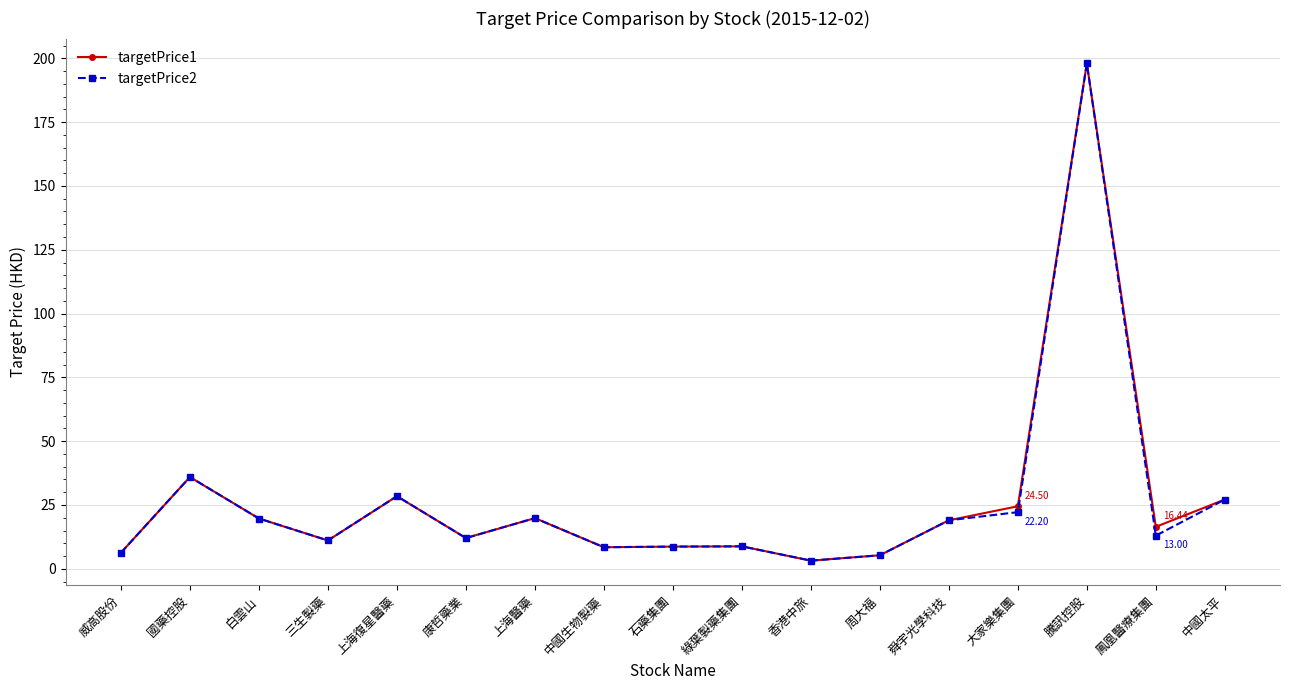

At which label is targetPrice1 closest to 100?

國藥控股